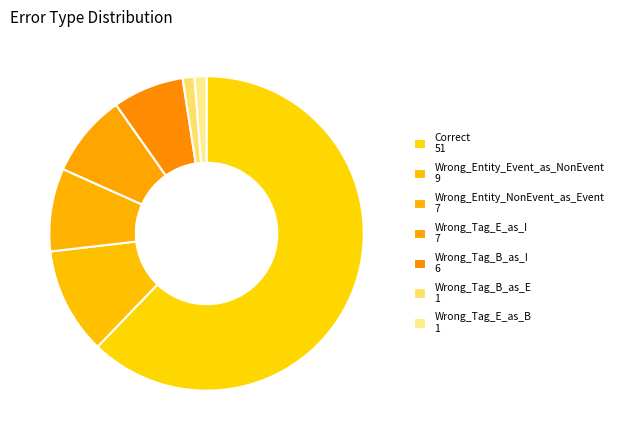

To the nearest percent, what portion does Wrong_Tag_B_as_I represent?

7%